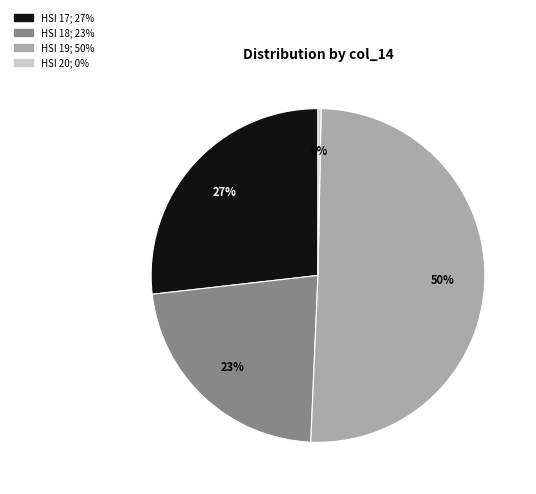

To the nearest percent, what is the difference between the largest and smallest slice percentages?

50%